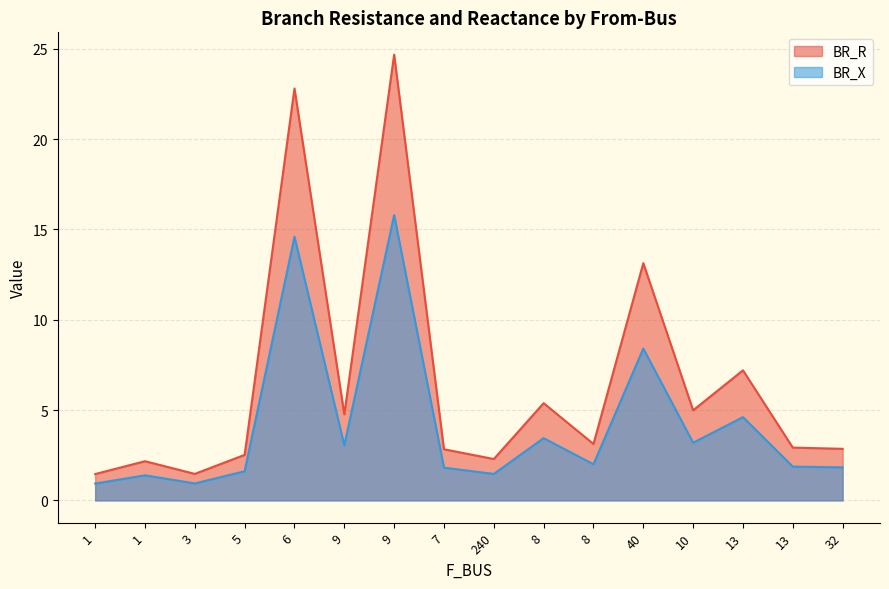

True or false: BR_X and BR_R intersect in this chart.

False